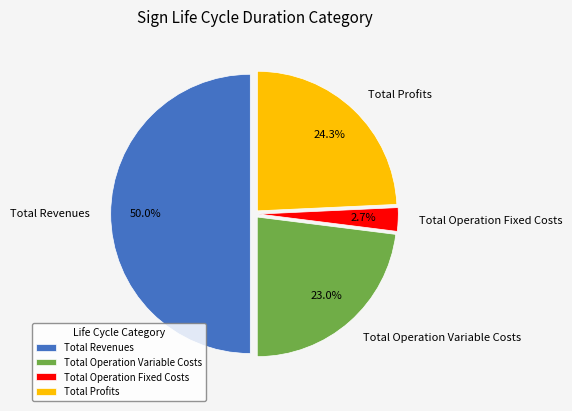

What portion of the pie excludes Total Operation Variable Costs?

77.0%